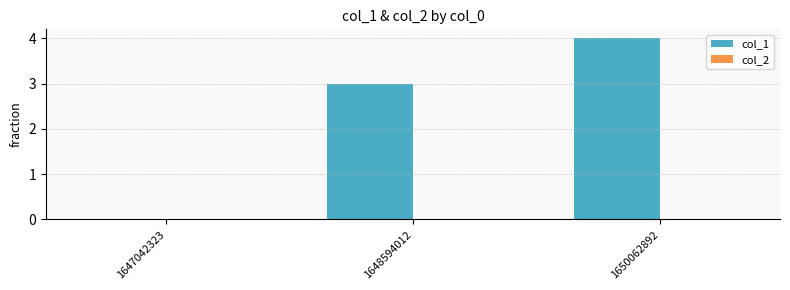

Where is the data nearest to the value 2?

1648594012